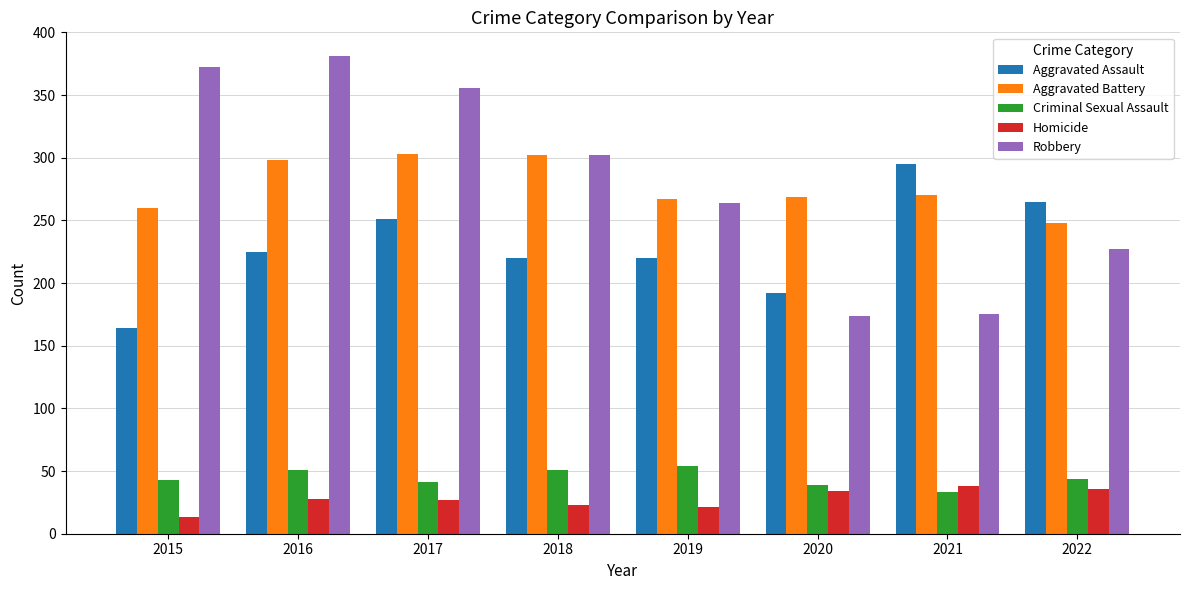

Which series has the widest spread of values?

Robbery